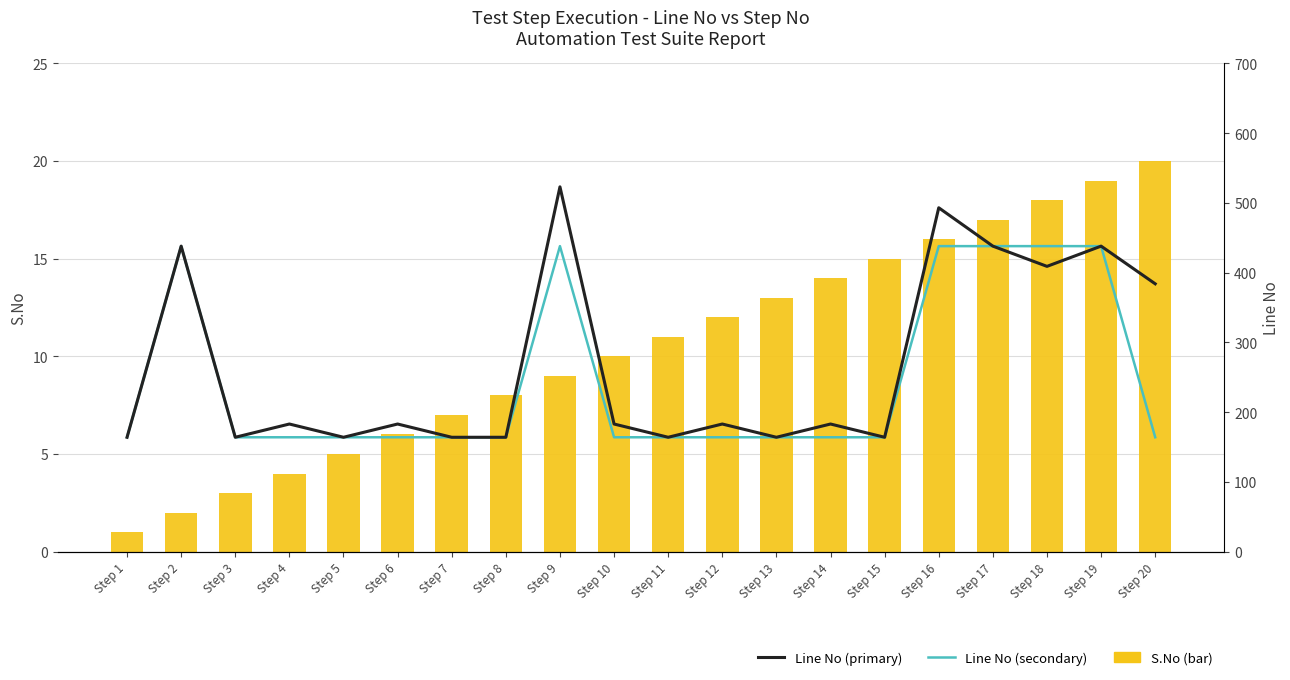

What is the highest value of the S.No (bar) series?

20